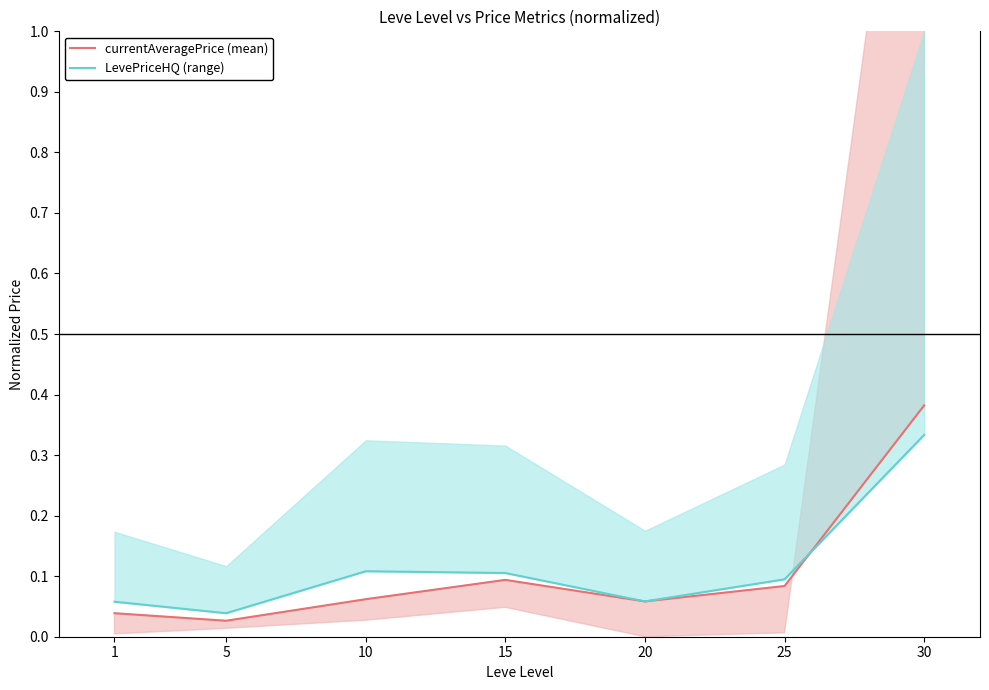

How many times do currentAveragePrice (mean) and LevePriceHQ (range) cross each other?

1